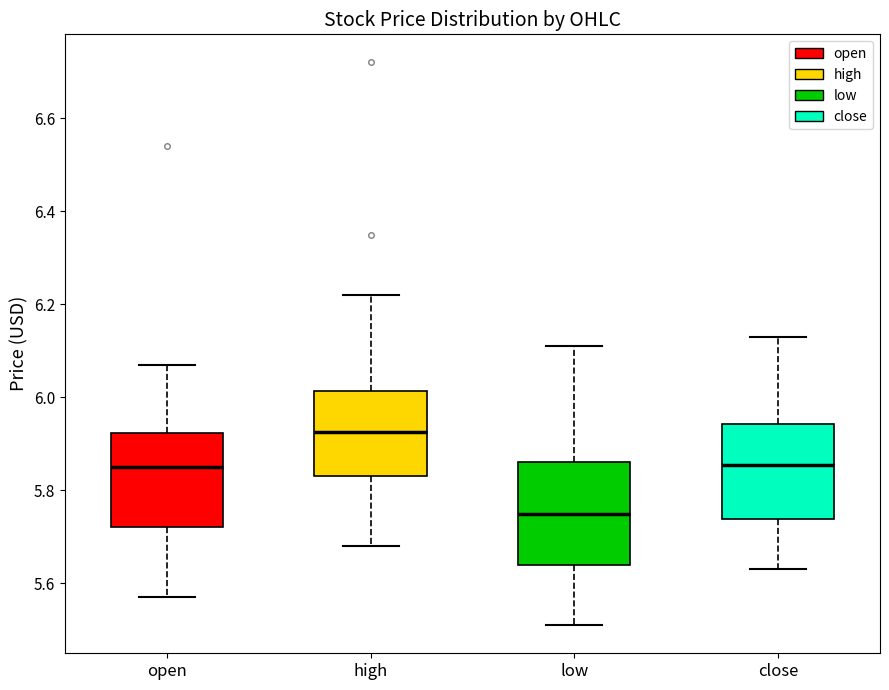

Where does the median line of the box for high sit on the y-axis? The values are not printed on the chart, so give them approximately, as read against the axis.

5.92